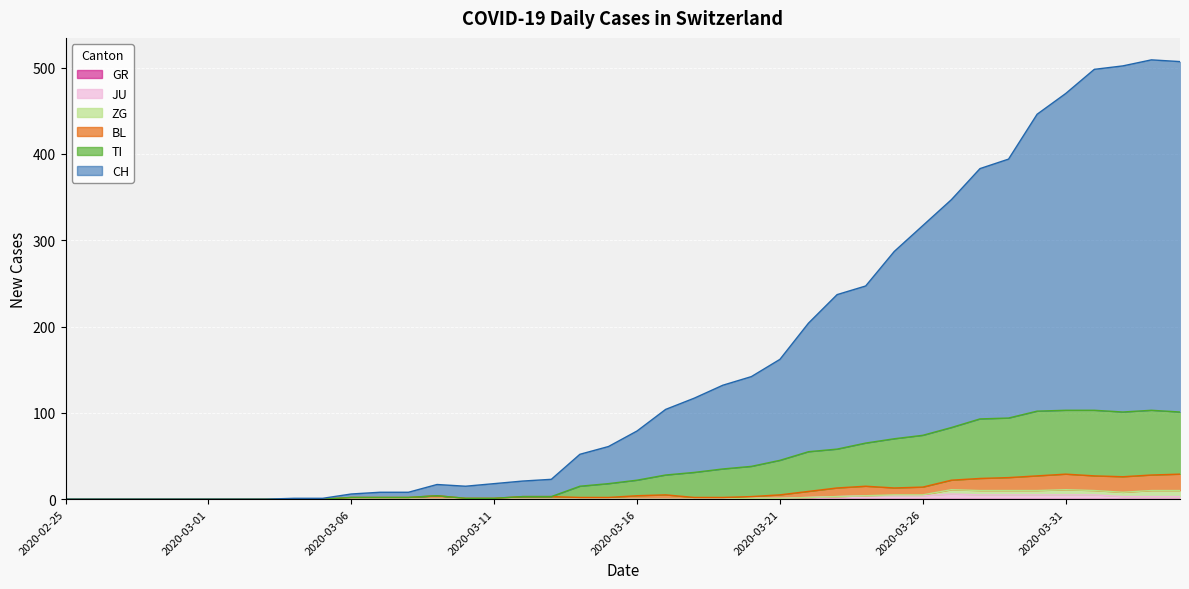

At how many categories does at least one series exceed 359?

8